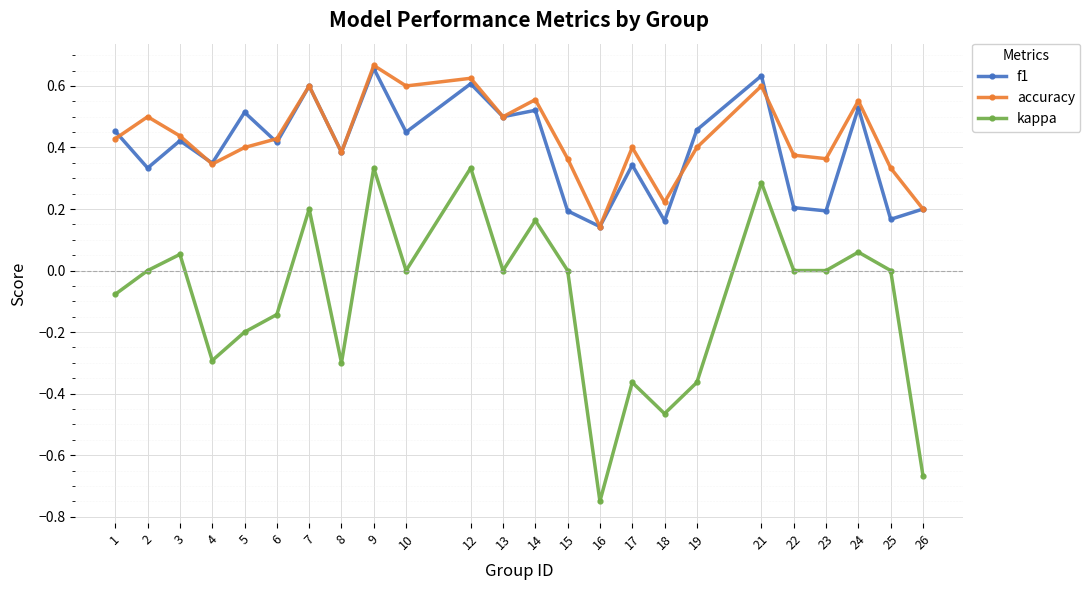

Is this an area chart (filled region under the line)?

No